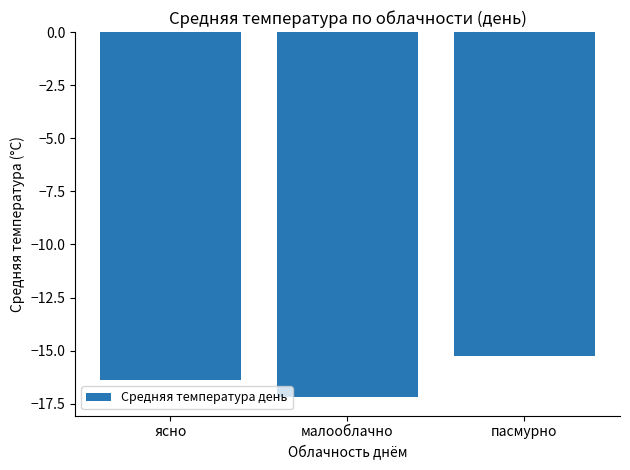

Does the chart contain stacked bars?

No